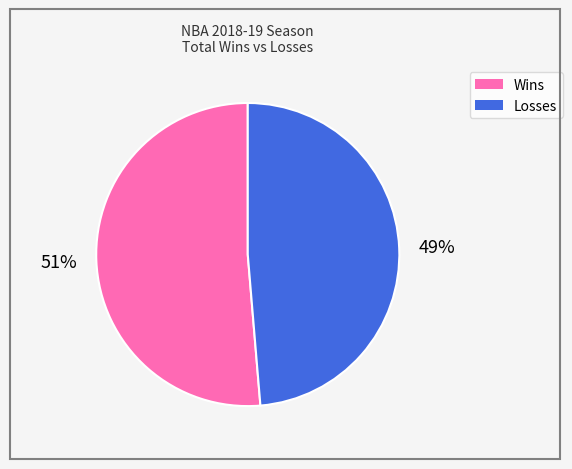

Does any single category account for the majority?

Yes